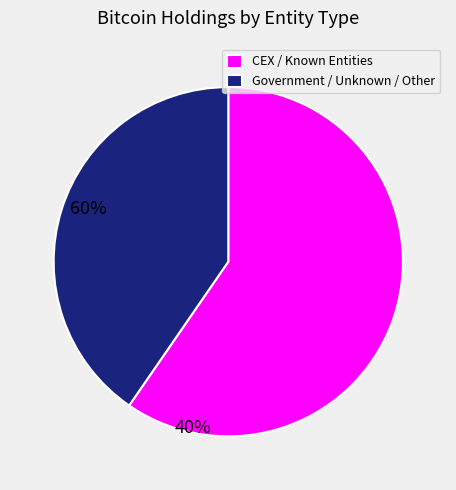

How many slices are in this pie chart?

2